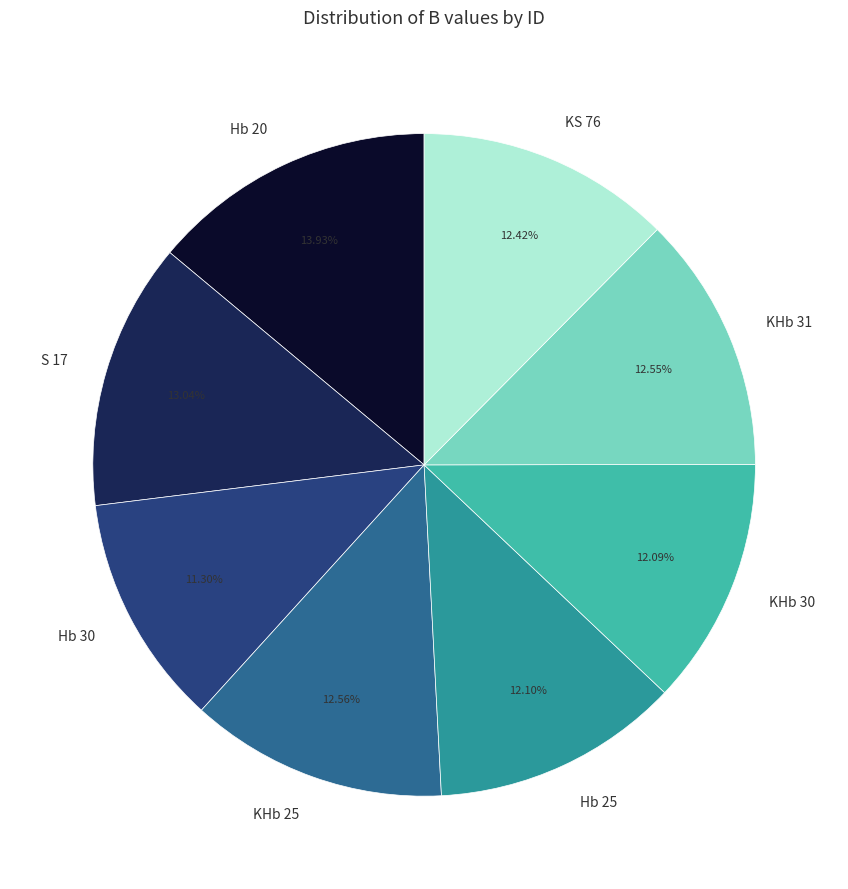

Count the number of slices in the pie.

8